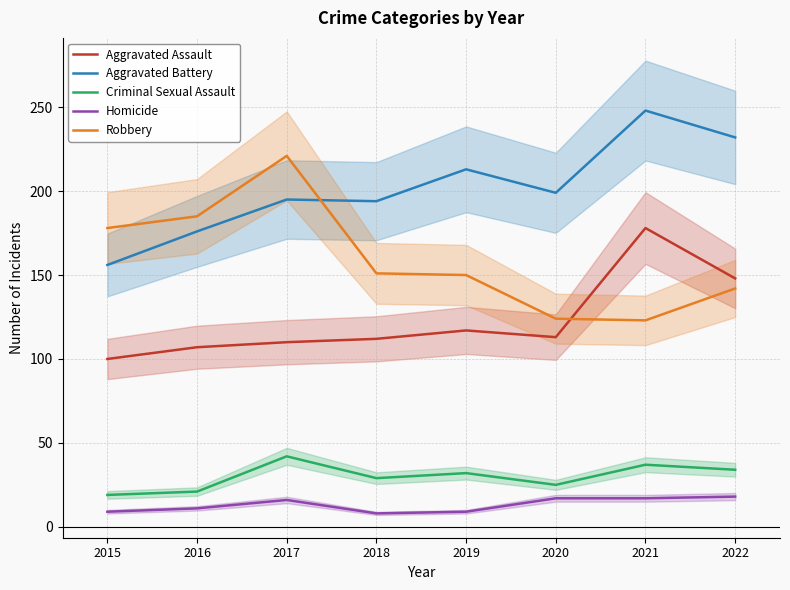

What is the difference between the maximum and second lowest values in the Robbery series?

97